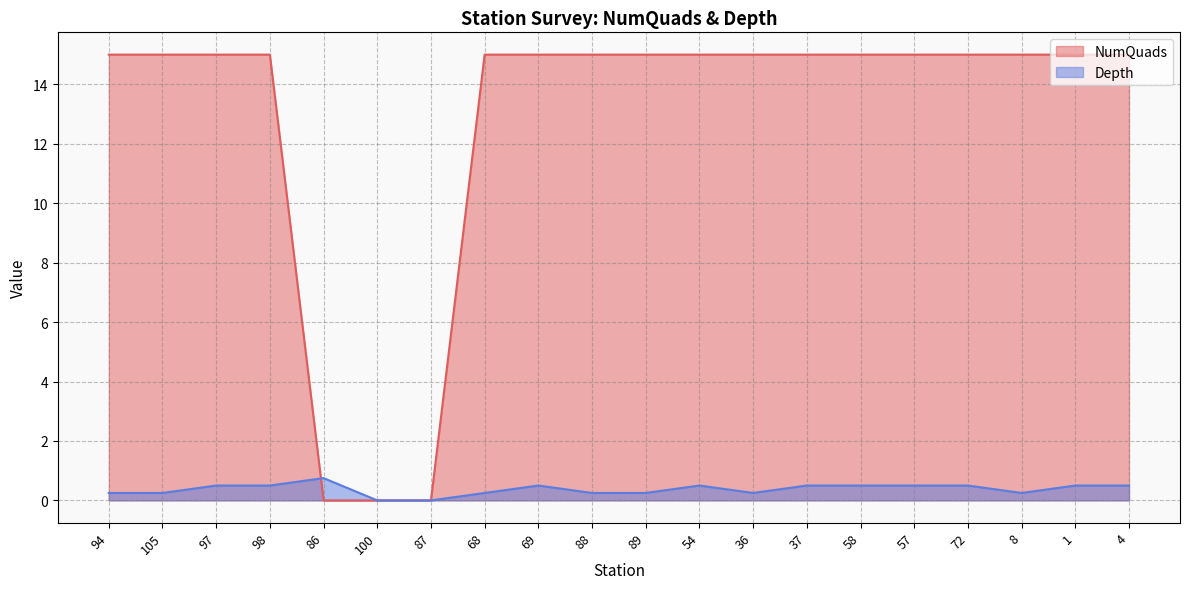

Count the Depth values in the range 0 to 1.

20